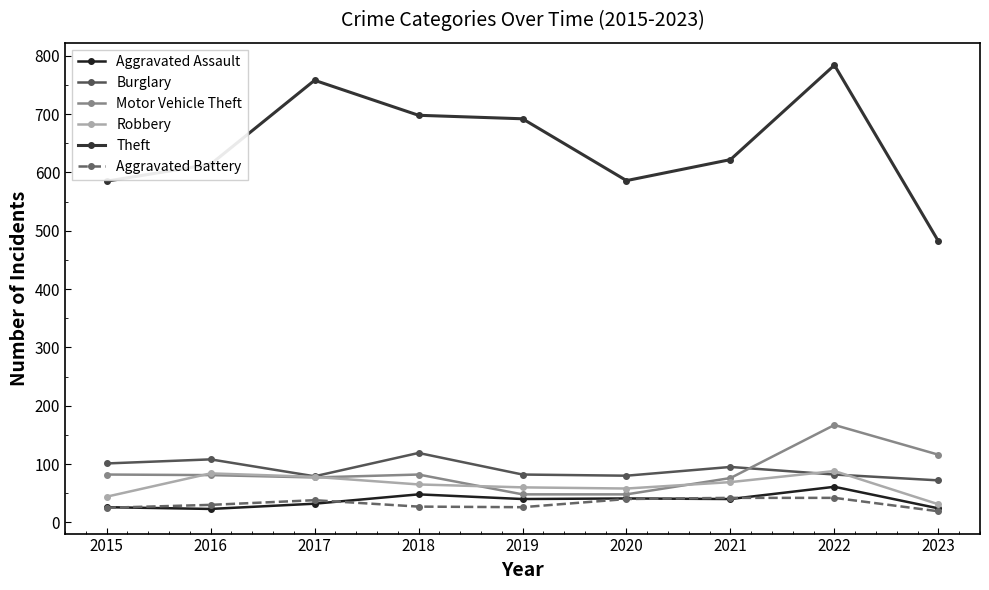

What is the value of the Robbery point at the 4th from the left?

65